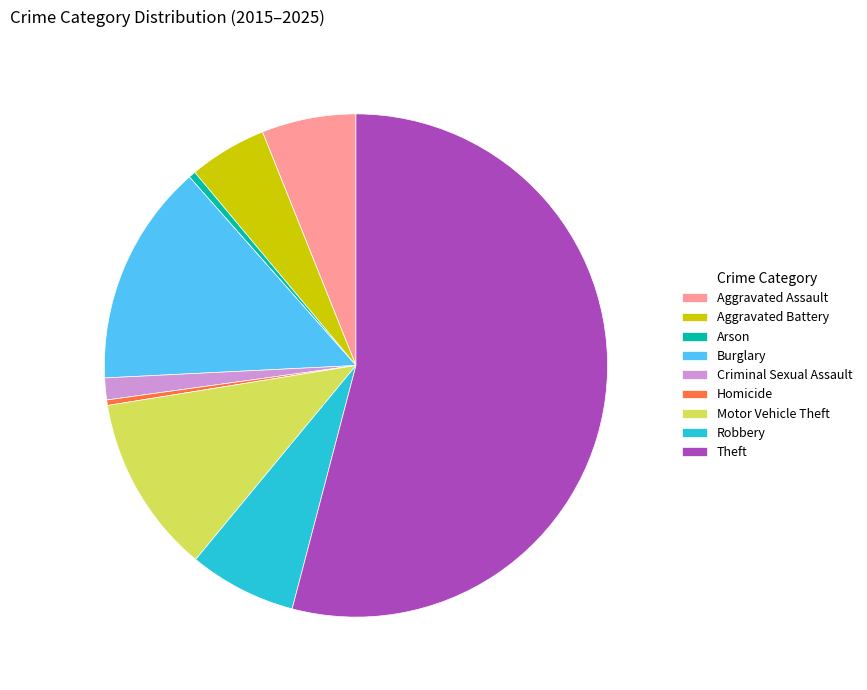

Does any single category account for the majority?

Yes